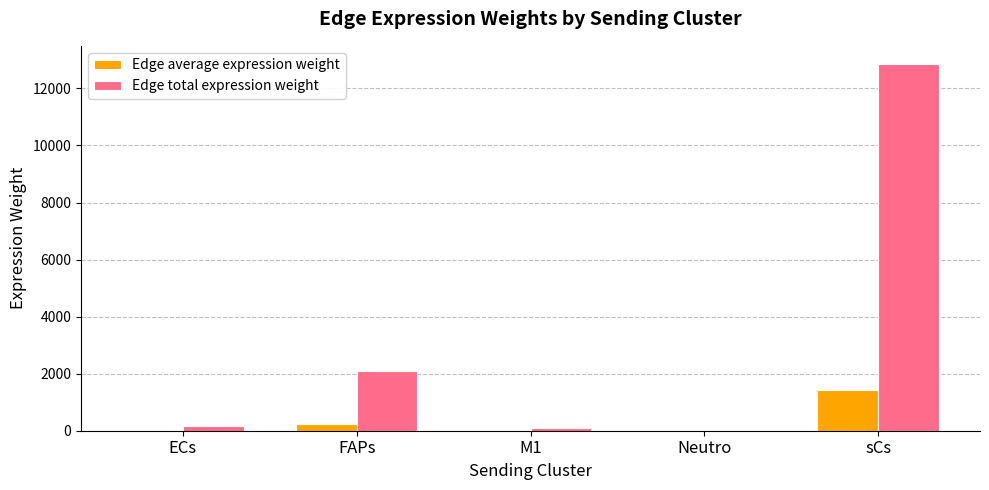

Between ECs and sCs, which series saw the biggest shift?

Edge total expression weight